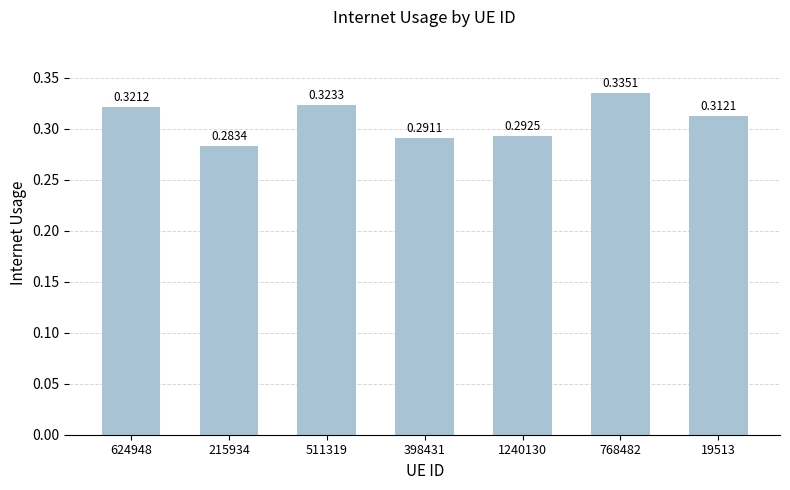

Between 19513 and 624948, which is larger?

624948